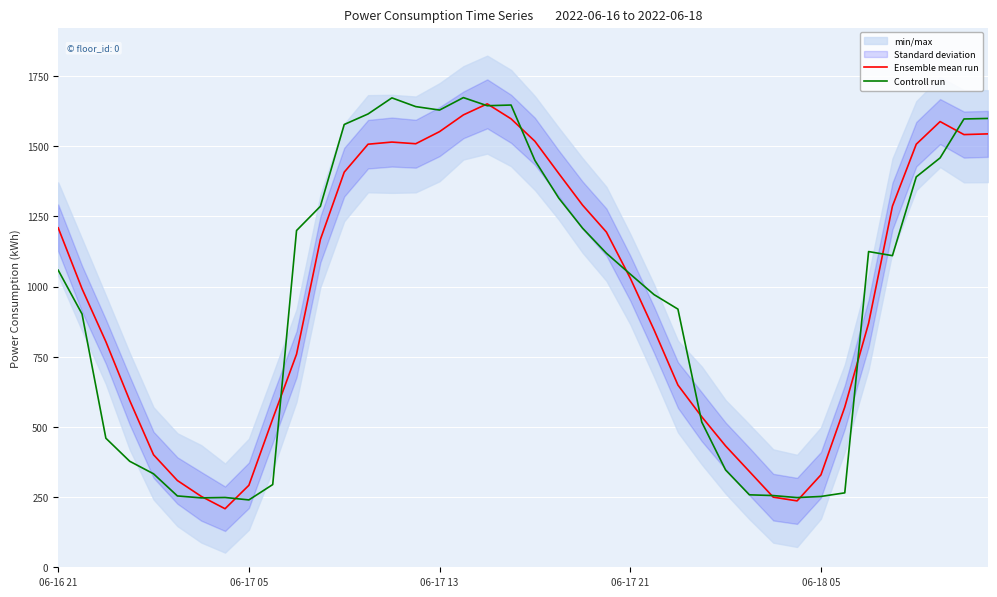

Read the Controll run value at 06-18 05.

252.3